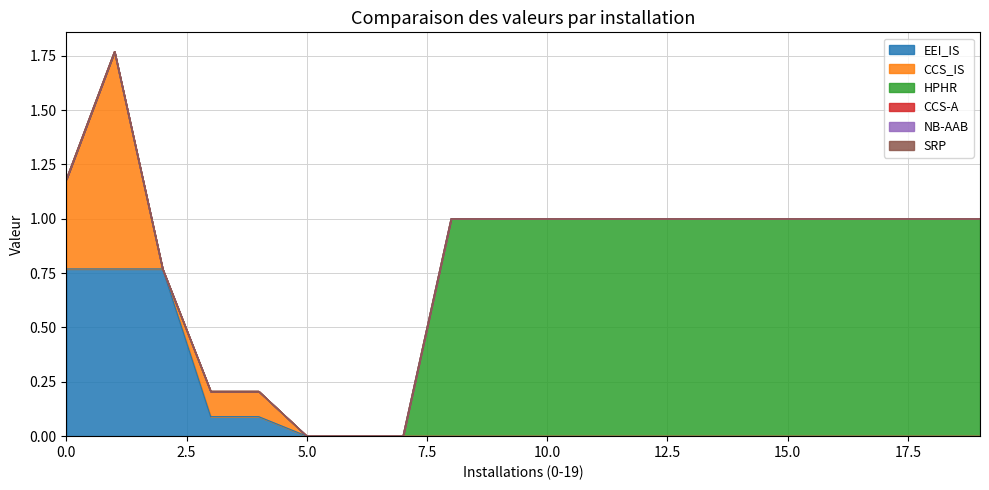

Reading left to right, what are all the values shown in this chart?

EEI_IS: voest Linz A=0.8	voest Linz B=0.8	voest Linz C=0.8	voest Donawitz A=0.1	voest Donawitz B=0.1	Marienhütte Graz=0.0	Böhler Edelstahl Kapfenberg=0.0	Breitendorf Edelstahl Mitterdorf=0.0	Sappi Gratkorn=0.0	AustroCell Hallein=0.0	Brigl&Bergmeister=0.0	Essity Austria=0.0	Dr. Franz Feuerstein=0.0	W. Hamburger=0.0	Laakirchen Papier=0.0	Lenzing=0.0	Lenzing Papier=0.0	Mayr-Meinhof Karton=0.0	Merckens Karton=0.0	Mondi Frantschach=0.0
CCS_IS: voest Linz A=0.4	voest Linz B=1.0	voest Linz C=0.0	voest Donawitz A=0.1	voest Donawitz B=0.1	Marienhütte Graz=0.0	Böhler Edelstahl Kapfenberg=0.0	Breitendorf Edelstahl Mitterdorf=0.0	Sappi Gratkorn=0.0	AustroCell Hallein=0.0	Brigl&Bergmeister=0.0	Essity Austria=0.0	Dr. Franz Feuerstein=0.0	W. Hamburger=0.0	Laakirchen Papier=0.0	Lenzing=0.0	Lenzing Papier=0.0	Mayr-Meinhof Karton=0.0	Merckens Karton=0.0	Mondi Frantschach=0.0
HPHR: voest Linz A=0.0	voest Linz B=0.0	voest Linz C=0.0	voest Donawitz A=0.0	voest Donawitz B=0.0	Marienhütte Graz=0.0	Böhler Edelstahl Kapfenberg=0.0	Breitendorf Edelstahl Mitterdorf=0.0	Sappi Gratkorn=1.0	AustroCell Hallein=1.0	Brigl&Bergmeister=1.0	Essity Austria=1.0	Dr. Franz Feuerstein=1.0	W. Hamburger=1.0	Laakirchen Papier=1.0	Lenzing=1.0	Lenzing Papier=1.0	Mayr-Meinhof Karton=1.0	Merckens Karton=1.0	Mondi Frantschach=1.0
CCS-A: voest Linz A=0.0	voest Linz B=0.0	voest Linz C=0.0	voest Donawitz A=0.0	voest Donawitz B=0.0	Marienhütte Graz=0.0	Böhler Edelstahl Kapfenberg=0.0	Breitendorf Edelstahl Mitterdorf=0.0	Sappi Gratkorn=0.0	AustroCell Hallein=0.0	Brigl&Bergmeister=0.0	Essity Austria=0.0	Dr. Franz Feuerstein=0.0	W. Hamburger=0.0	Laakirchen Papier=0.0	Lenzing=0.0	Lenzing Papier=0.0	Mayr-Meinhof Karton=0.0	Merckens Karton=0.0	Mondi Frantschach=0.0
NB-AAB: voest Linz A=0.0	voest Linz B=0.0	voest Linz C=0.0	voest Donawitz A=0.0	voest Donawitz B=0.0	Marienhütte Graz=0.0	Böhler Edelstahl Kapfenberg=0.0	Breitendorf Edelstahl Mitterdorf=0.0	Sappi Gratkorn=0.0	AustroCell Hallein=0.0	Brigl&Bergmeister=0.0	Essity Austria=0.0	Dr. Franz Feuerstein=0.0	W. Hamburger=0.0	Laakirchen Papier=0.0	Lenzing=0.0	Lenzing Papier=0.0	Mayr-Meinhof Karton=0.0	Merckens Karton=0.0	Mondi Frantschach=0.0
SRP: voest Linz A=0.0	voest Linz B=0.0	voest Linz C=0.0	voest Donawitz A=0.0	voest Donawitz B=0.0	Marienhütte Graz=0.0	Böhler Edelstahl Kapfenberg=0.0	Breitendorf Edelstahl Mitterdorf=0.0	Sappi Gratkorn=0.0	AustroCell Hallein=0.0	Brigl&Bergmeister=0.0	Essity Austria=0.0	Dr. Franz Feuerstein=0.0	W. Hamburger=0.0	Laakirchen Papier=0.0	Lenzing=0.0	Lenzing Papier=0.0	Mayr-Meinhof Karton=0.0	Merckens Karton=0.0	Mondi Frantschach=0.0